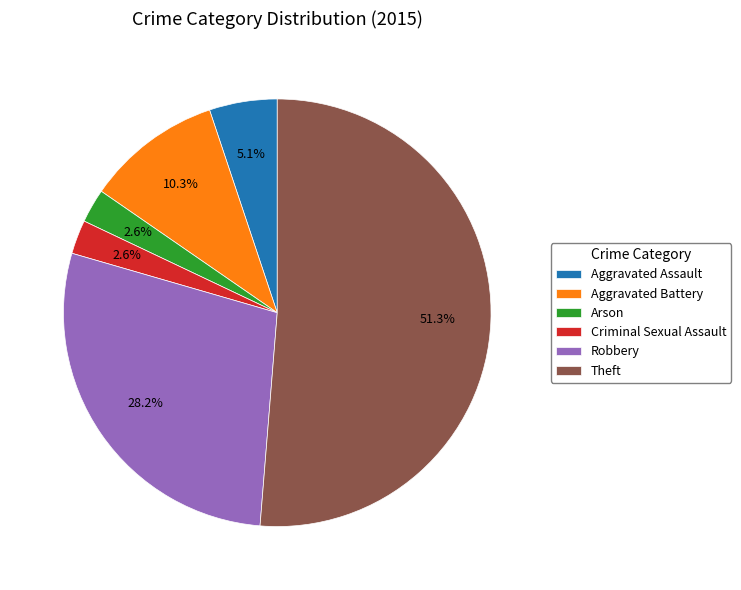

Which slice is the largest?

Theft